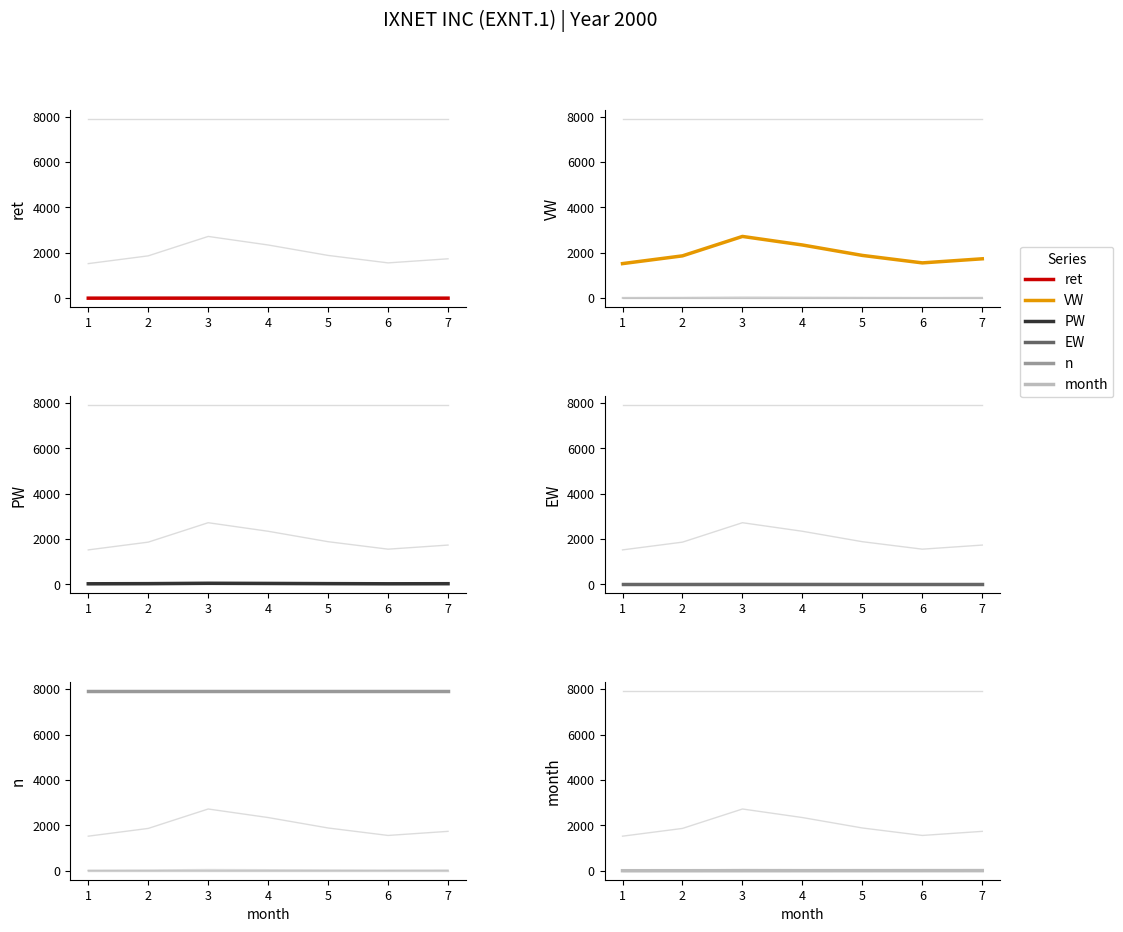

Which category has the lowest value in the EW series?

1